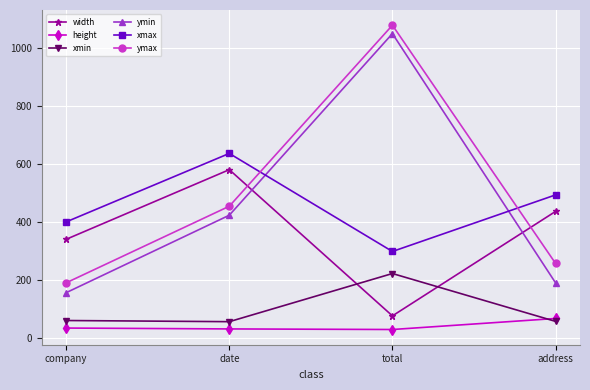

How many series are shown in this chart?

6